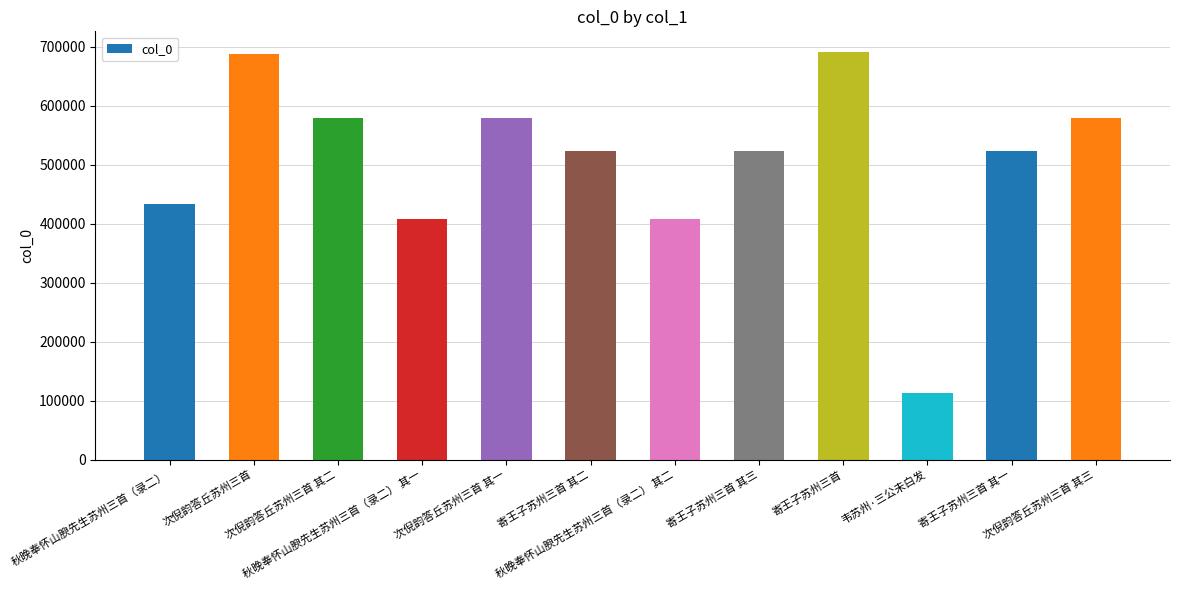

Between 次倪韵答丘苏州三首 其三 and 寄王子苏州三首, which is larger?

寄王子苏州三首